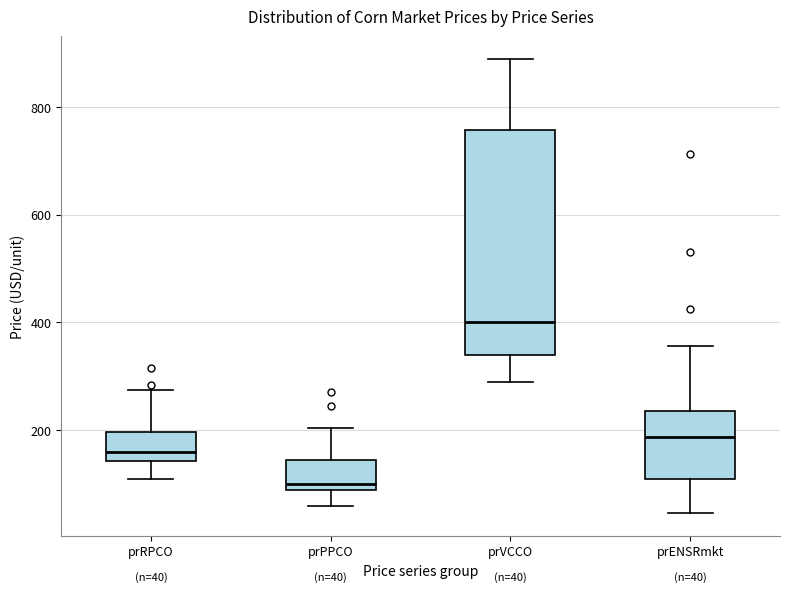

Comparing the boxes themselves (not the whiskers), which one is the tallest?

prVCCO